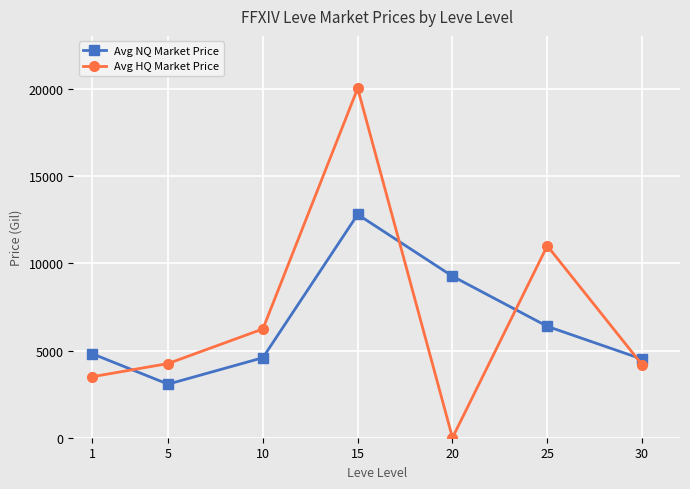

At which category is the sum across all series the highest?

15